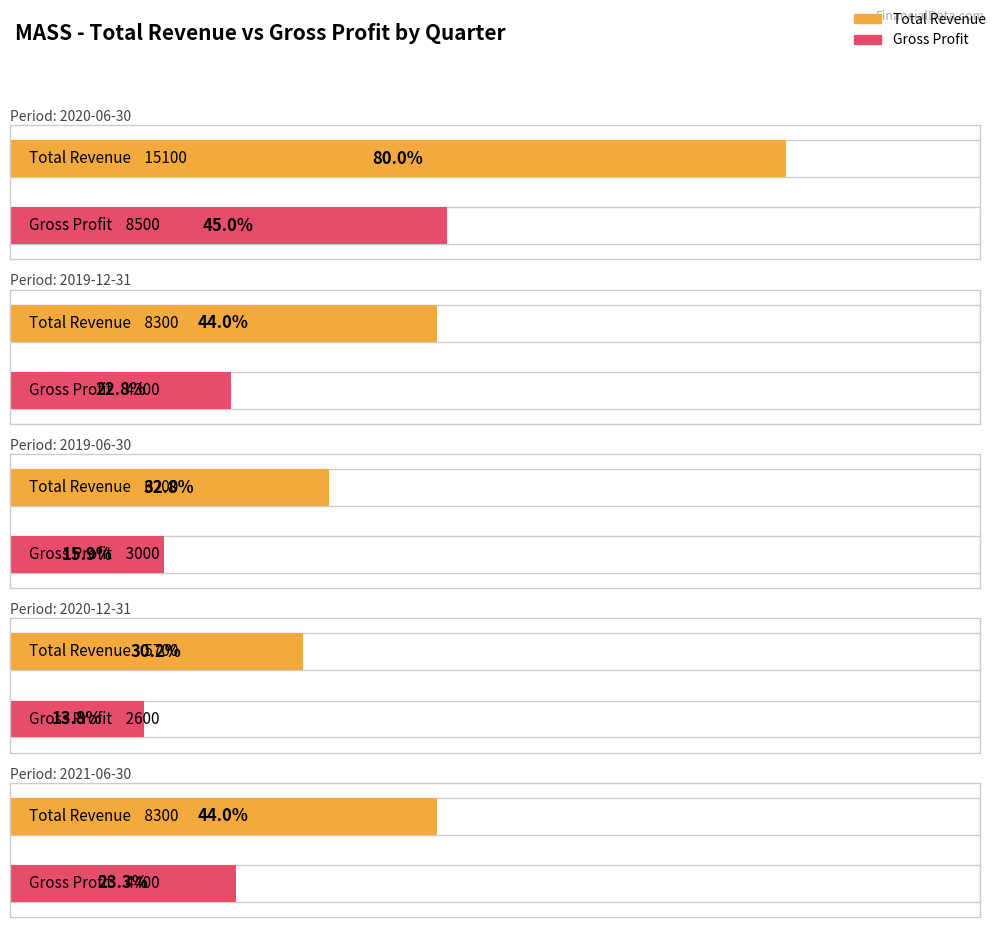

What is the value of the Total Revenue bar at the 3rd from the left?

6200